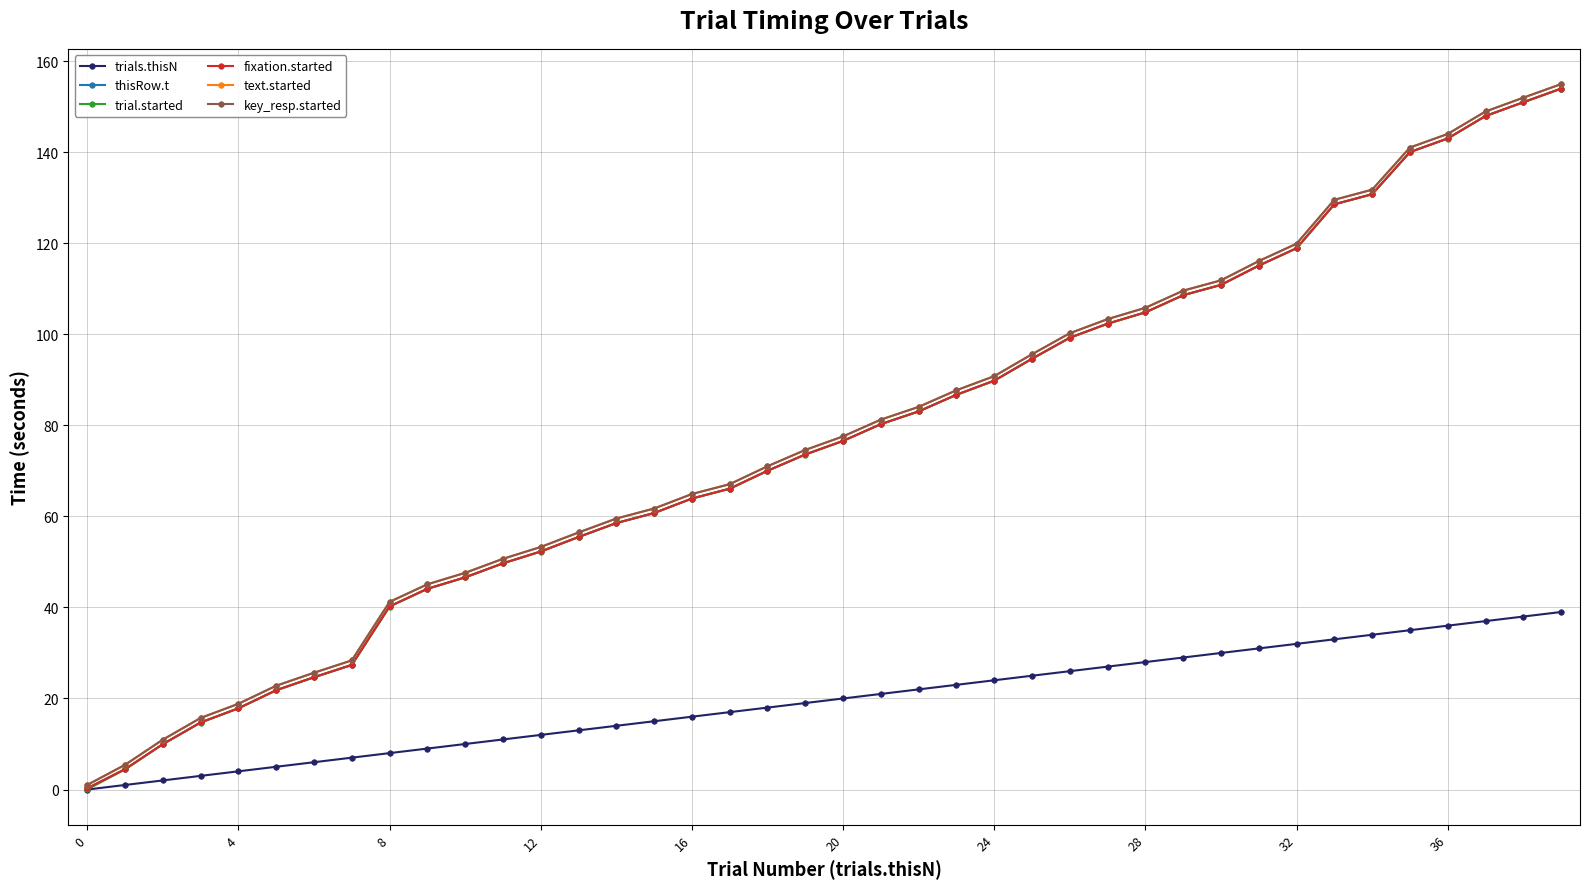

Which category has the highest value in the fixation.started series?

39